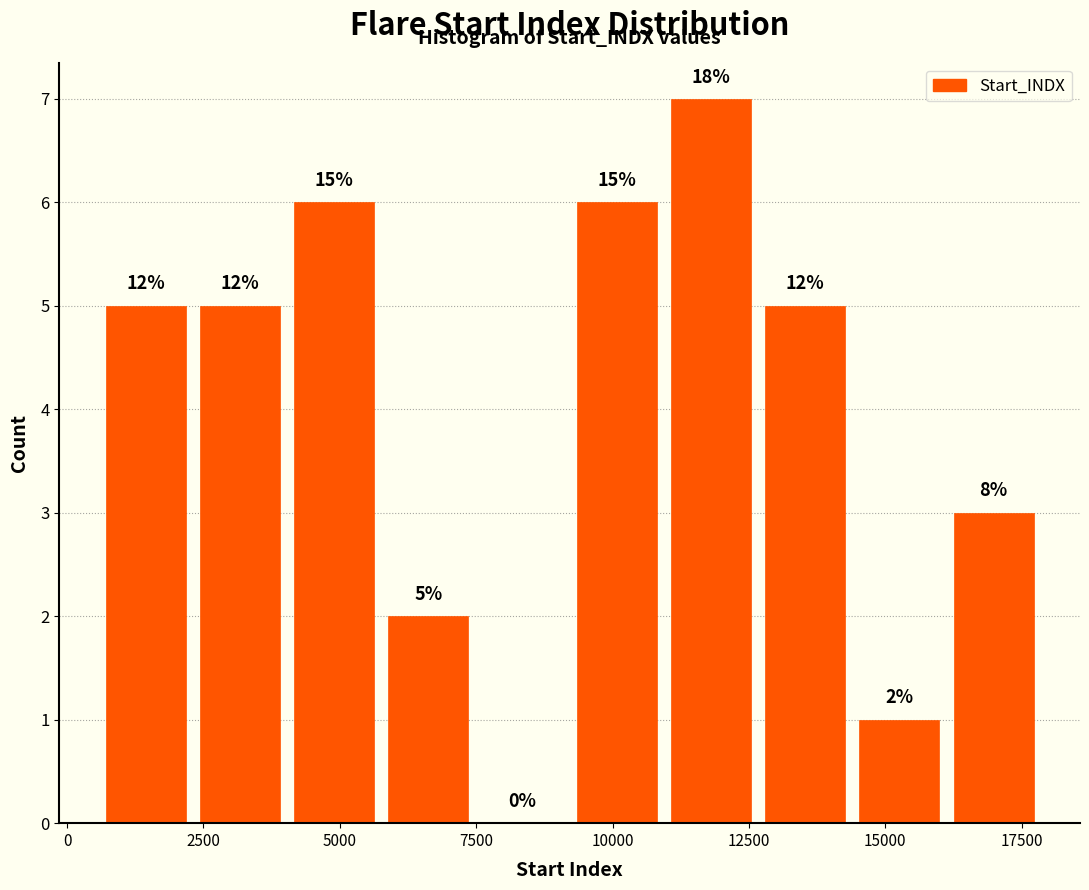

Around what value on the x-axis is the tallest bar? Give the approximate position of its centre, as read against the axis.

12000